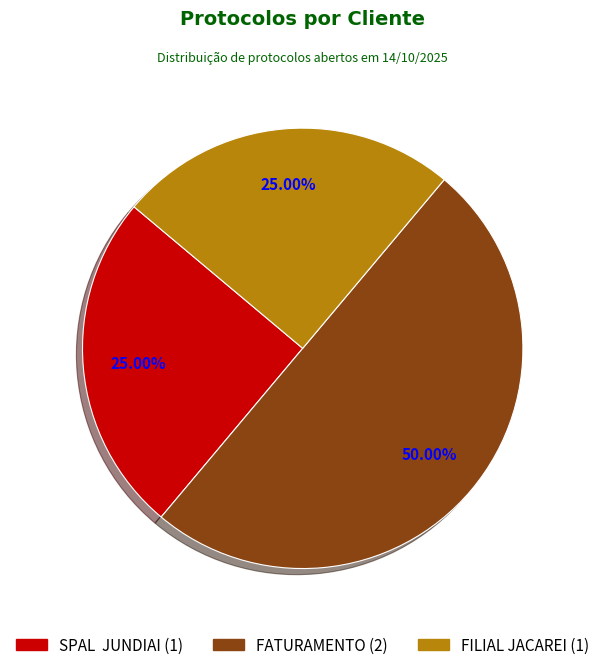

How many slices are in this pie chart?

3